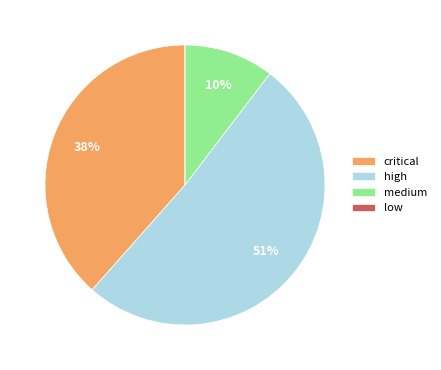

What is the largest slice in the pie chart?

high